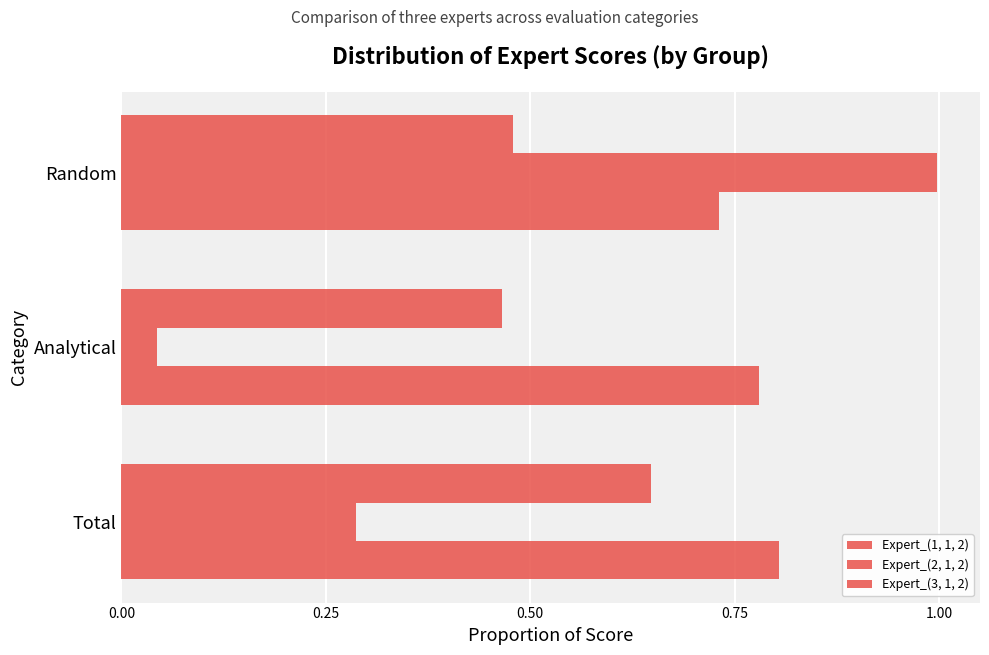

Count the number of categories in the chart.

3